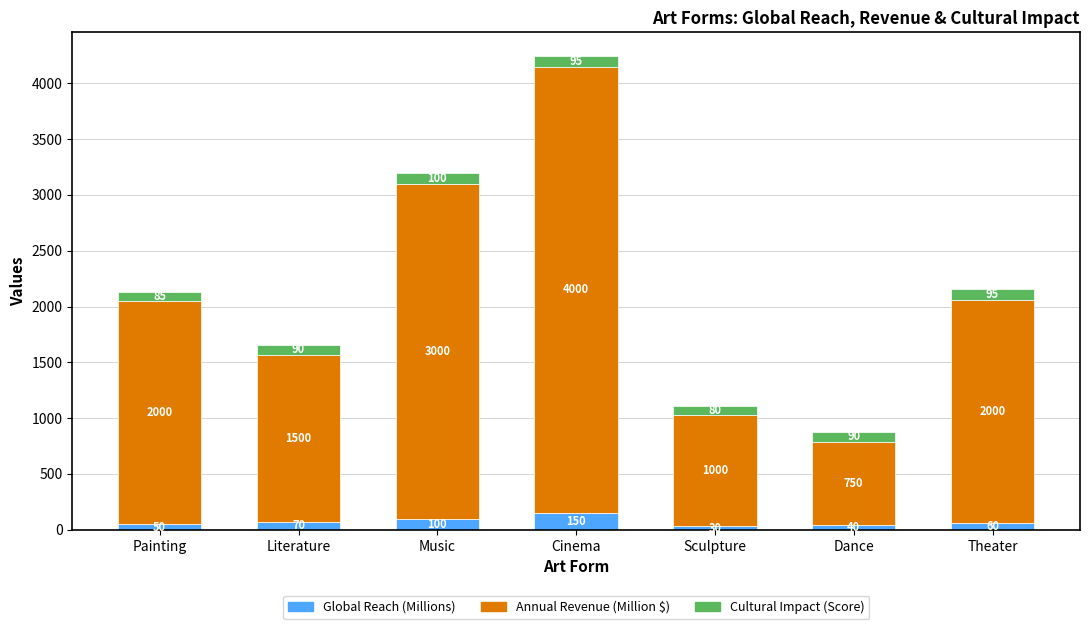

Reading left to right, what are the values for Global Reach (Millions)?

Painting=50	Literature=70	Music=100	Cinema=150	Sculpture=30	Dance=40	Theater=60